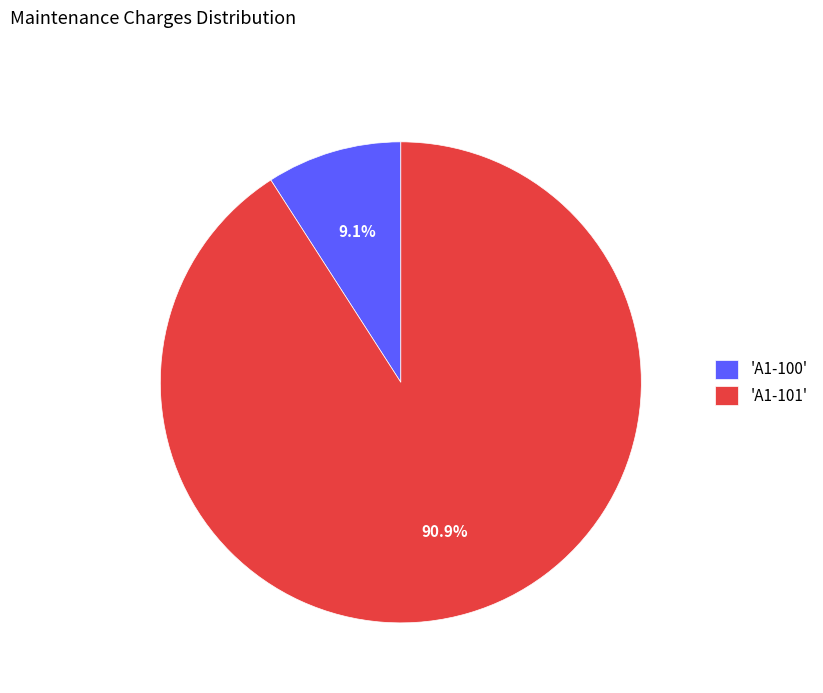

Which slice is the smallest?

'A1-100'